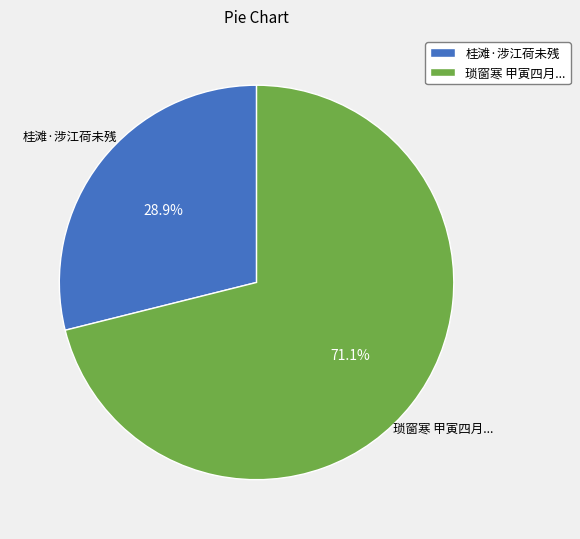

Rank the categories by value from lowest to highest.

桂滩·涉江荷未残, 琐窗寒 甲寅四月...